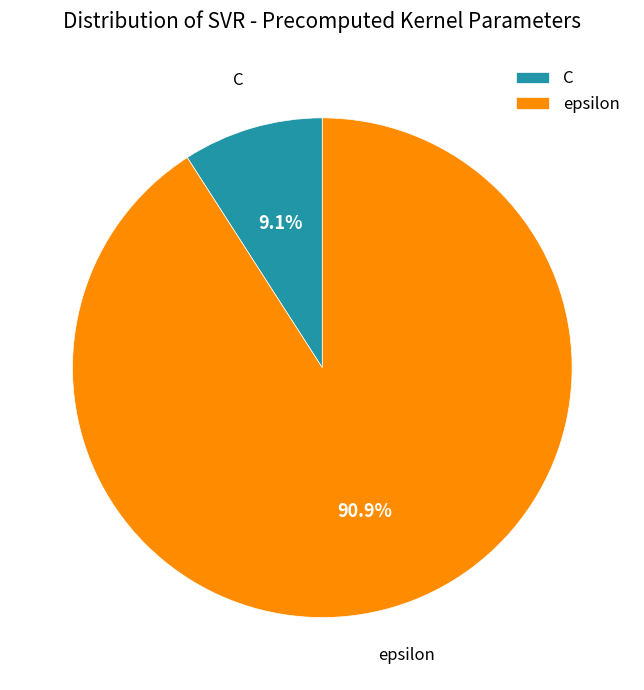

Approximately how many times larger is the value at C compared to epsilon?

0.1